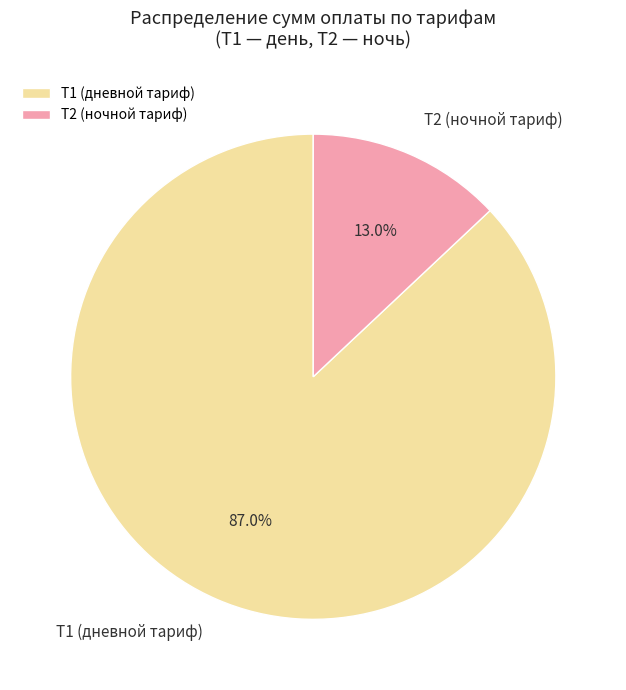

Rank the categories by value from highest to lowest.

Т1 (дневной тариф), Т2 (ночной тариф)